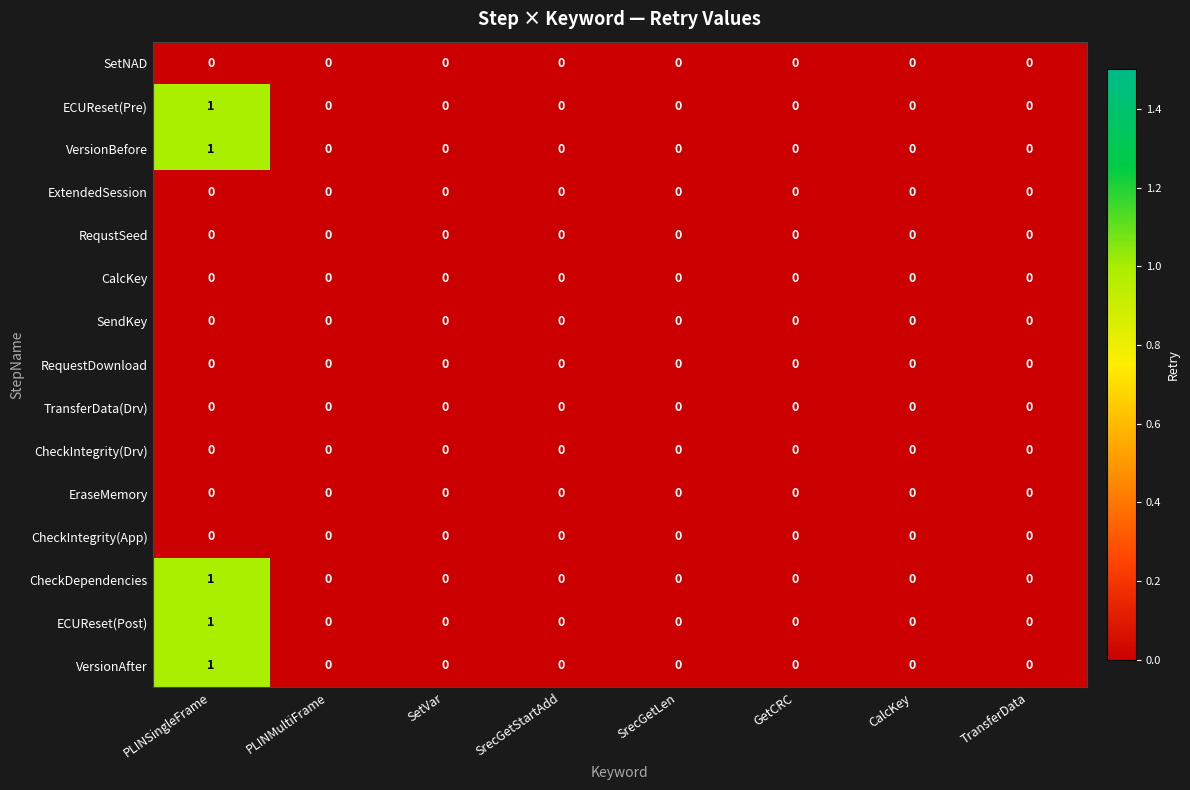

At which category is the sum across all series the highest?

PLINSingleFrame